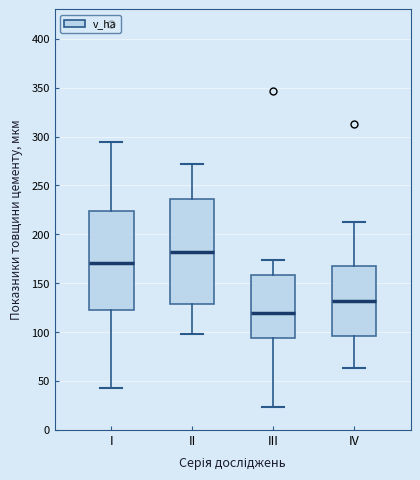

Where does the lower whisker of the box for II end on the y-axis? The values are not printed on the chart, so give them approximately, as read against the axis.

100